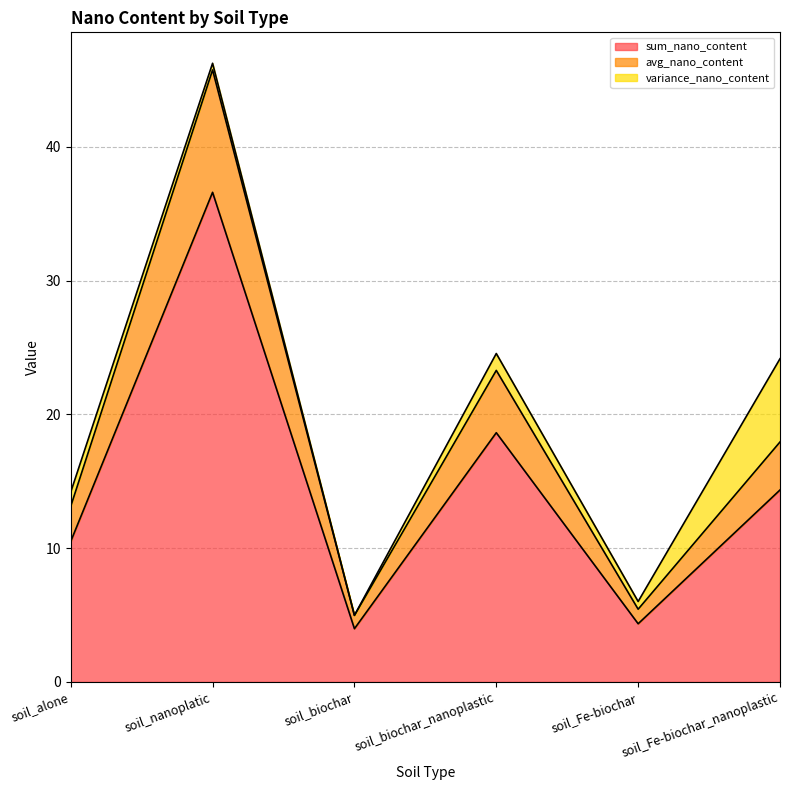

What position from the right is soil_biochar_nanoplastic?

3